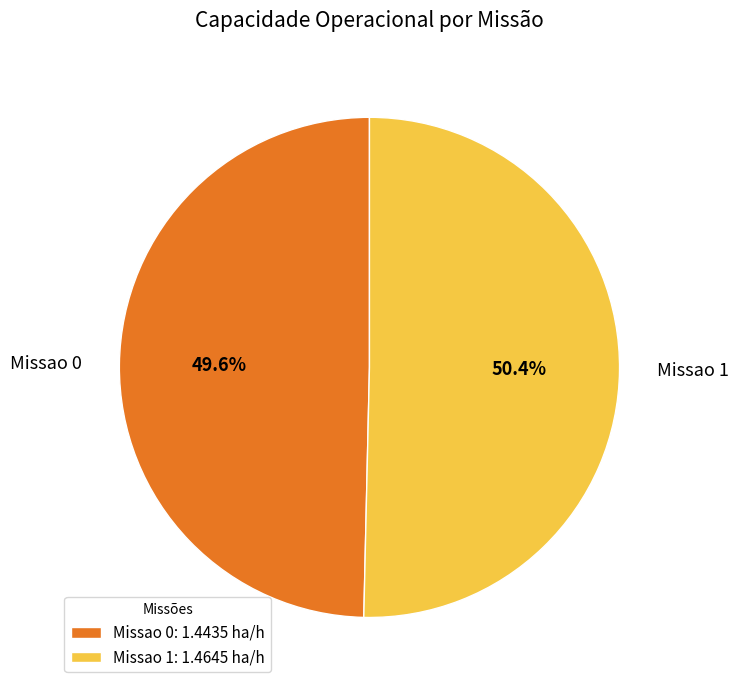

True or false: Missao 1 accounts for 37% of the total.

False